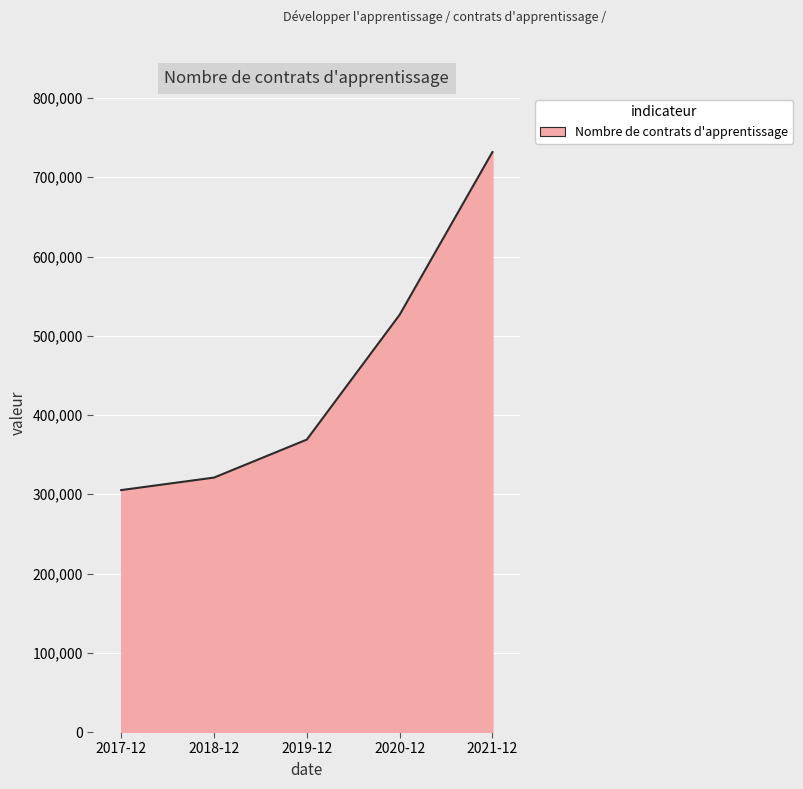

What is the change in value from 2017-12 to 2019-12?

+63697